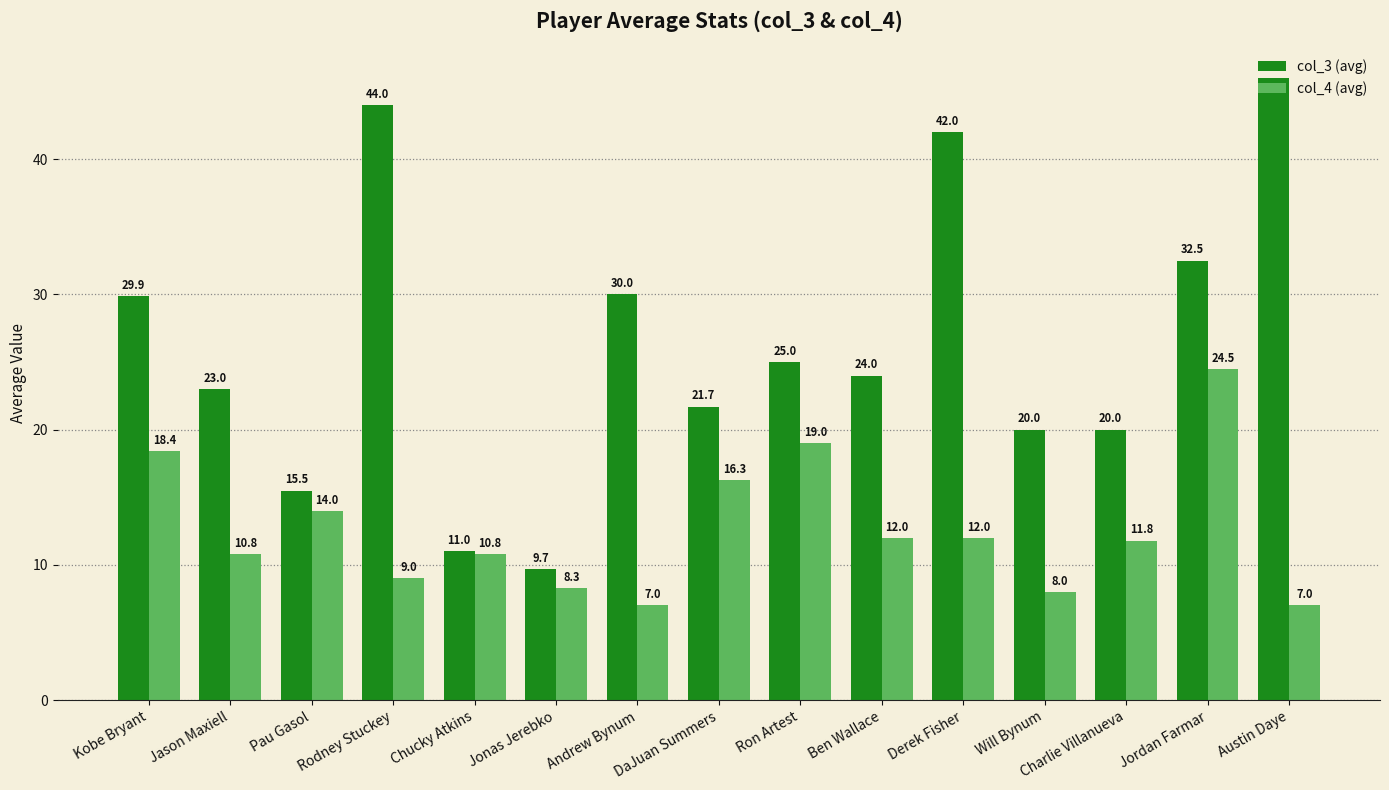

What is the highest value of the col_4 (avg) series?

24.5